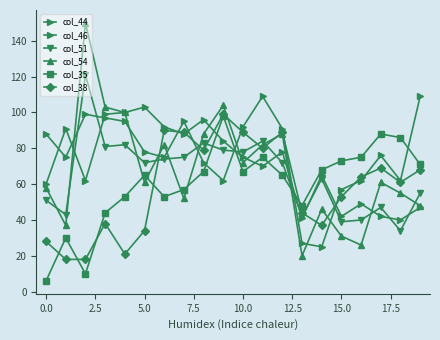

How many categories are shown in the chart?

20